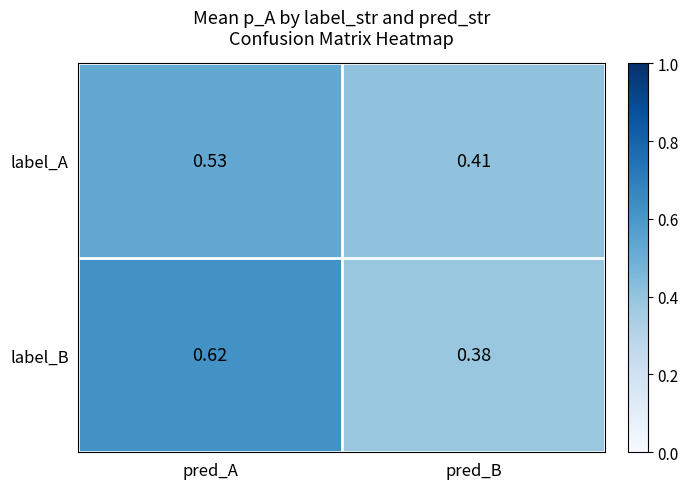

What is the total value across all series at pred_B?

0.8